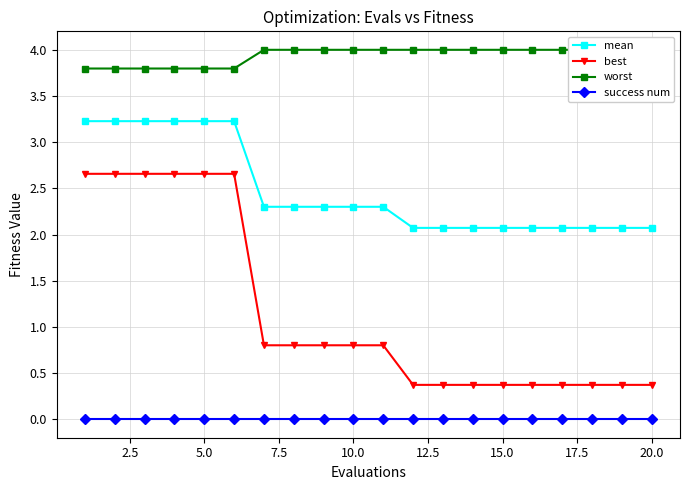

True or false: success num and mean cross at least once.

False